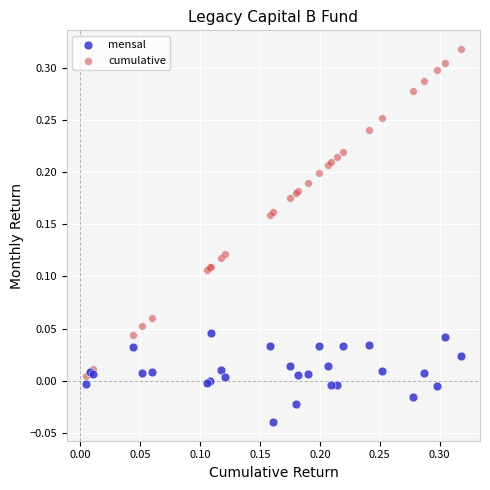

What are all the series names shown in the legend?

mensal, cumulative